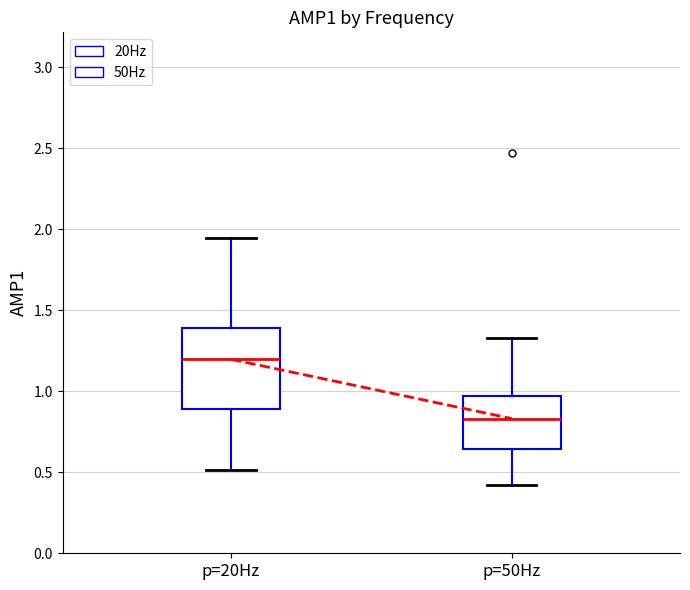

Where does the lower whisker of the box for p=50Hz end on the y-axis? The values are not printed on the chart, so give them approximately, as read against the axis.

0.40